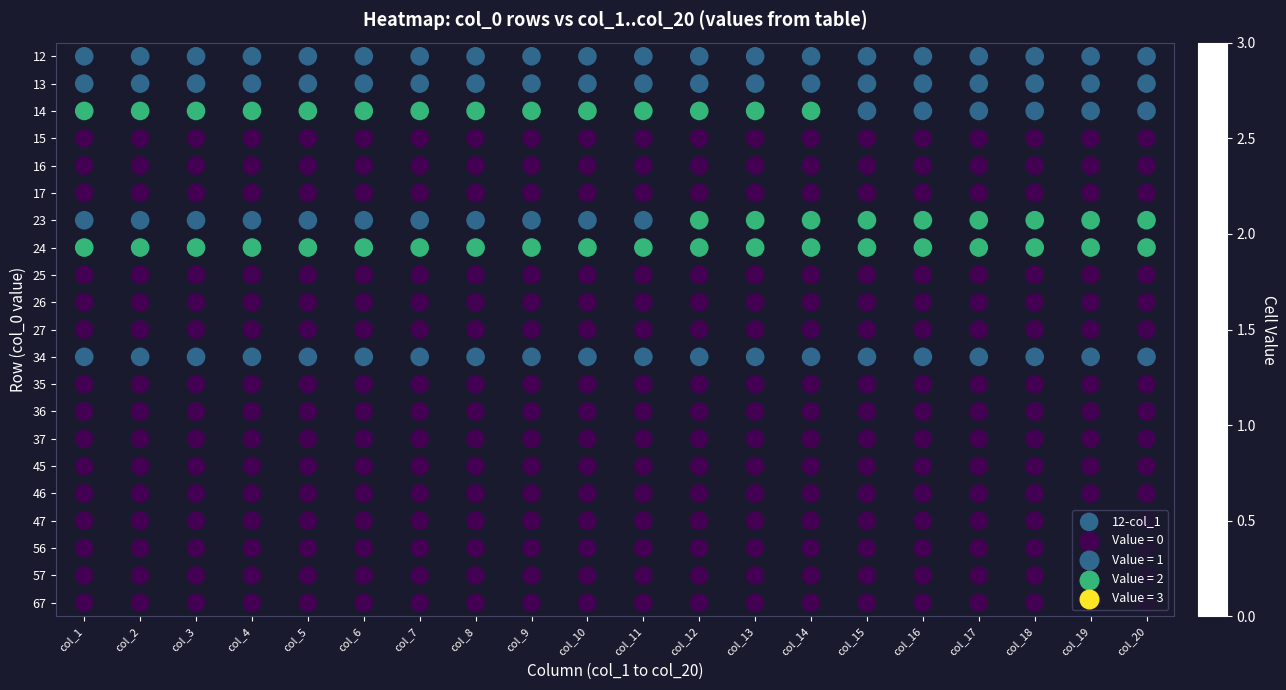

Reading left to right, transcribe all the data shown in this chart.

67: col_1=1	col_2=1	col_3=1	col_4=1	col_5=1	col_6=1	col_7=1	col_8=1	col_9=1	col_10=1	col_11=1	col_12=1	col_13=1	col_14=1	col_15=1	col_16=1	col_17=1	col_18=1	col_19=1	col_20=1
57: col_1=1	col_2=1	col_3=1	col_4=1	col_5=1	col_6=1	col_7=1	col_8=1	col_9=1	col_10=1	col_11=1	col_12=1	col_13=1	col_14=1	col_15=1	col_16=1	col_17=1	col_18=1	col_19=1	col_20=1
56: col_1=2	col_2=2	col_3=2	col_4=2	col_5=2	col_6=2	col_7=2	col_8=2	col_9=2	col_10=2	col_11=2	col_12=2	col_13=2	col_14=2	col_15=1	col_16=1	col_17=1	col_18=1	col_19=1	col_20=1
47: col_1=0	col_2=0	col_3=0	col_4=0	col_5=0	col_6=0	col_7=0	col_8=0	col_9=0	col_10=0	col_11=0	col_12=0	col_13=0	col_14=0	col_15=0	col_16=0	col_17=0	col_18=0	col_19=0	col_20=0
46: col_1=0	col_2=0	col_3=0	col_4=0	col_5=0	col_6=0	col_7=0	col_8=0	col_9=0	col_10=0	col_11=0	col_12=0	col_13=0	col_14=0	col_15=0	col_16=0	col_17=0	col_18=0	col_19=0	col_20=0
45: col_1=0	col_2=0	col_3=0	col_4=0	col_5=0	col_6=0	col_7=0	col_8=0	col_9=0	col_10=0	col_11=0	col_12=0	col_13=0	col_14=0	col_15=0	col_16=0	col_17=0	col_18=0	col_19=0	col_20=0
37: col_1=1	col_2=1	col_3=1	col_4=1	col_5=1	col_6=1	col_7=1	col_8=1	col_9=1	col_10=1	col_11=1	col_12=2	col_13=2	col_14=2	col_15=2	col_16=2	col_17=2	col_18=2	col_19=2	col_20=2
36: col_1=2	col_2=2	col_3=2	col_4=2	col_5=2	col_6=2	col_7=2	col_8=2	col_9=2	col_10=2	col_11=2	col_12=2	col_13=2	col_14=2	col_15=2	col_16=2	col_17=2	col_18=2	col_19=2	col_20=2
35: col_1=0	col_2=0	col_3=0	col_4=0	col_5=0	col_6=0	col_7=0	col_8=0	col_9=0	col_10=0	col_11=0	col_12=0	col_13=0	col_14=0	col_15=0	col_16=0	col_17=0	col_18=0	col_19=0	col_20=0
34: col_1=0	col_2=0	col_3=0	col_4=0	col_5=0	col_6=0	col_7=0	col_8=0	col_9=0	col_10=0	col_11=0	col_12=0	col_13=0	col_14=0	col_15=0	col_16=0	col_17=0	col_18=0	col_19=0	col_20=0
27: col_1=0	col_2=0	col_3=0	col_4=0	col_5=0	col_6=0	col_7=0	col_8=0	col_9=0	col_10=0	col_11=0	col_12=0	col_13=0	col_14=0	col_15=0	col_16=0	col_17=0	col_18=0	col_19=0	col_20=0
26: col_1=1	col_2=1	col_3=1	col_4=1	col_5=1	col_6=1	col_7=1	col_8=1	col_9=1	col_10=1	col_11=1	col_12=1	col_13=1	col_14=1	col_15=1	col_16=1	col_17=1	col_18=1	col_19=1	col_20=1
25: col_1=0	col_2=0	col_3=0	col_4=0	col_5=0	col_6=0	col_7=0	col_8=0	col_9=0	col_10=0	col_11=0	col_12=0	col_13=0	col_14=0	col_15=0	col_16=0	col_17=0	col_18=0	col_19=0	col_20=0
24: col_1=0	col_2=0	col_3=0	col_4=0	col_5=0	col_6=0	col_7=0	col_8=0	col_9=0	col_10=0	col_11=0	col_12=0	col_13=0	col_14=0	col_15=0	col_16=0	col_17=0	col_18=0	col_19=0	col_20=0
23: col_1=0	col_2=0	col_3=0	col_4=0	col_5=0	col_6=0	col_7=0	col_8=0	col_9=0	col_10=0	col_11=0	col_12=0	col_13=0	col_14=0	col_15=0	col_16=0	col_17=0	col_18=0	col_19=0	col_20=0
17: col_1=0	col_2=0	col_3=0	col_4=0	col_5=0	col_6=0	col_7=0	col_8=0	col_9=0	col_10=0	col_11=0	col_12=0	col_13=0	col_14=0	col_15=0	col_16=0	col_17=0	col_18=0	col_19=0	col_20=0
16: col_1=0	col_2=0	col_3=0	col_4=0	col_5=0	col_6=0	col_7=0	col_8=0	col_9=0	col_10=0	col_11=0	col_12=0	col_13=0	col_14=0	col_15=0	col_16=0	col_17=0	col_18=0	col_19=0	col_20=0
15: col_1=0	col_2=0	col_3=0	col_4=0	col_5=0	col_6=0	col_7=0	col_8=0	col_9=0	col_10=0	col_11=0	col_12=0	col_13=0	col_14=0	col_15=0	col_16=0	col_17=0	col_18=0	col_19=0	col_20=0
14: col_1=0	col_2=0	col_3=0	col_4=0	col_5=0	col_6=0	col_7=0	col_8=0	col_9=0	col_10=0	col_11=0	col_12=0	col_13=0	col_14=0	col_15=0	col_16=0	col_17=0	col_18=0	col_19=0	col_20=0
13: col_1=0	col_2=0	col_3=0	col_4=0	col_5=0	col_6=0	col_7=0	col_8=0	col_9=0	col_10=0	col_11=0	col_12=0	col_13=0	col_14=0	col_15=0	col_16=0	col_17=0	col_18=0	col_19=0	col_20=0
12: col_1=0	col_2=0	col_3=0	col_4=0	col_5=0	col_6=0	col_7=0	col_8=0	col_9=0	col_10=0	col_11=0	col_12=0	col_13=0	col_14=0	col_15=0	col_16=0	col_17=0	col_18=0	col_19=0	col_20=0